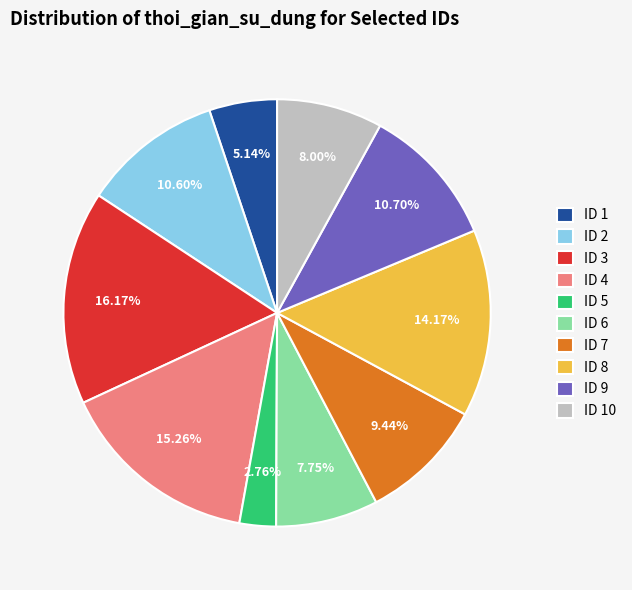

Approximately how many times larger is the value at ID 1 compared to ID 2?

0.5